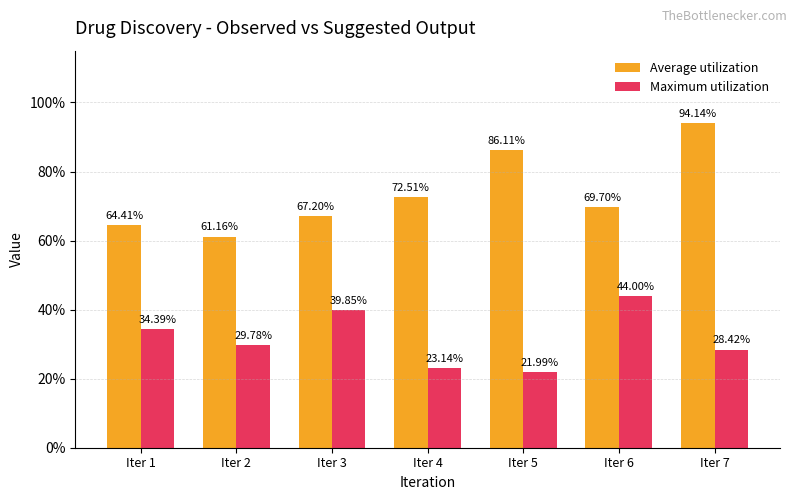

Which series has the largest range (max minus min)?

Average utilization